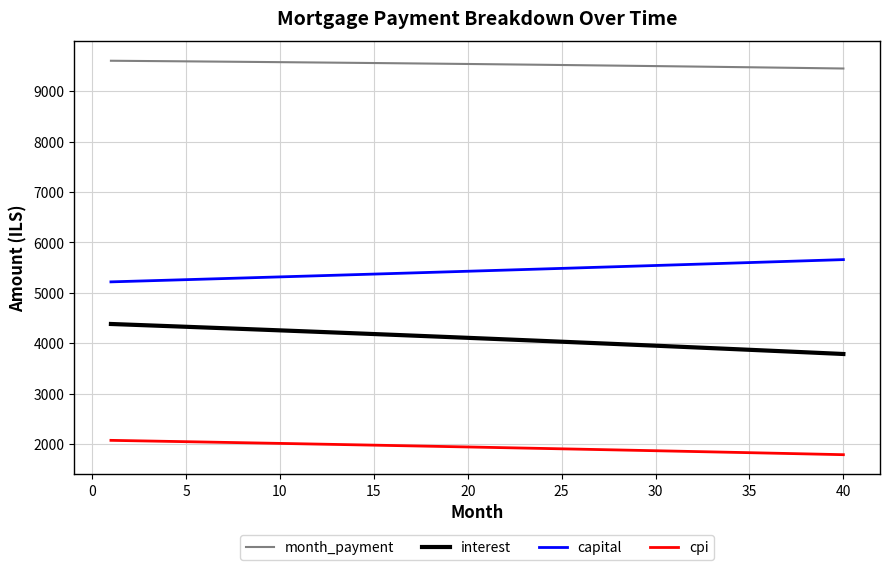

What is the greatest value displayed?

9603.3